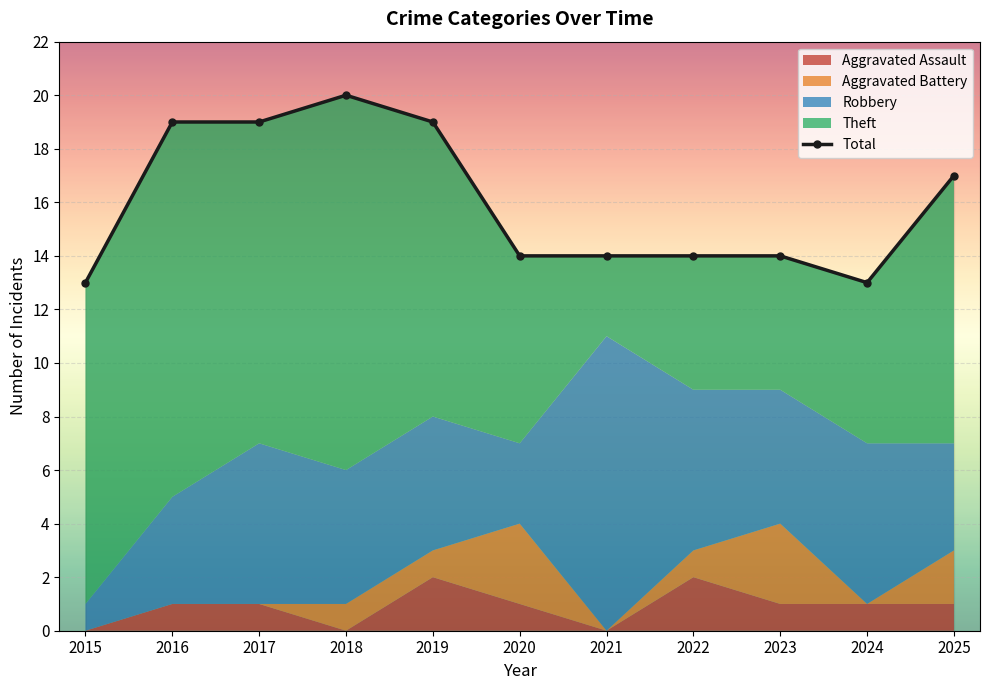

Reading left to right, extract all data points from this chart.

2015=13	2016=19	2017=19	2018=20	2019=19	2020=14	2021=14	2022=14	2023=14	2024=13	2025=17